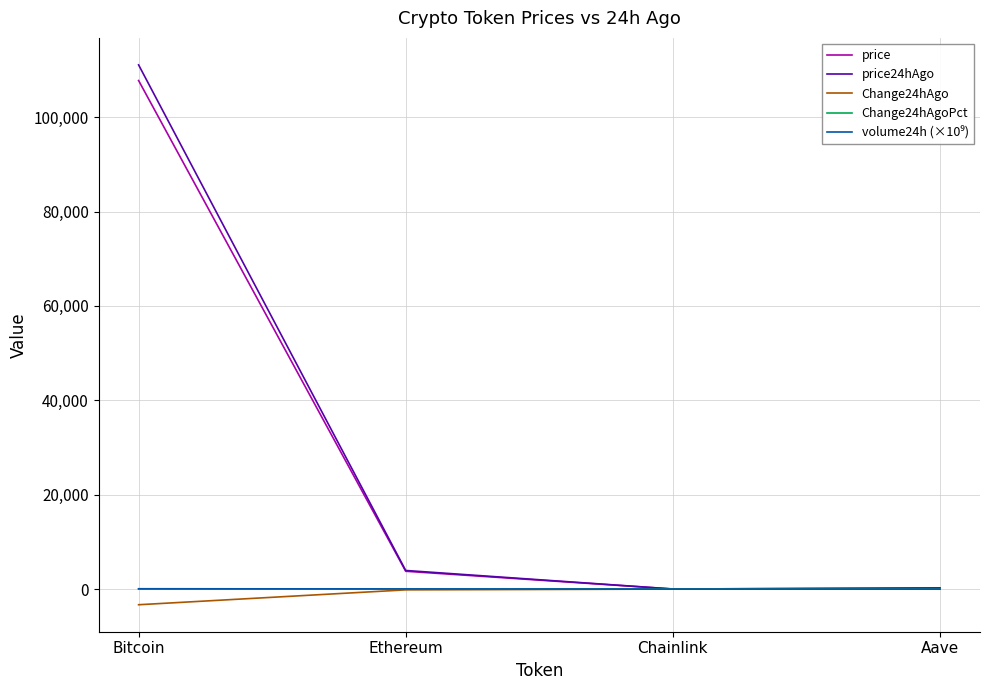

The value of price at Ethereum is 3777.4. True or false?

True